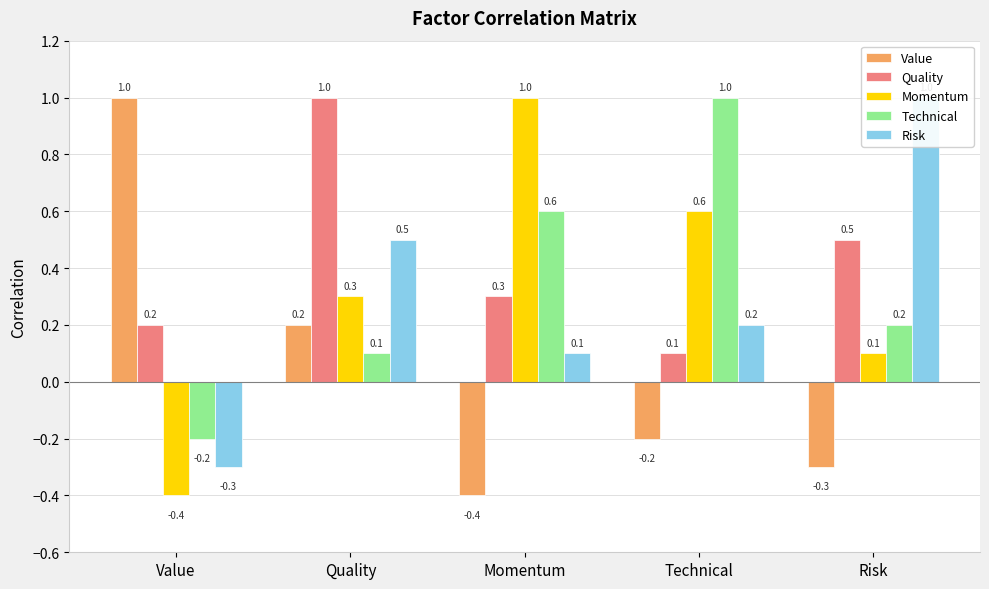

Which series has the widest spread of values?

Value